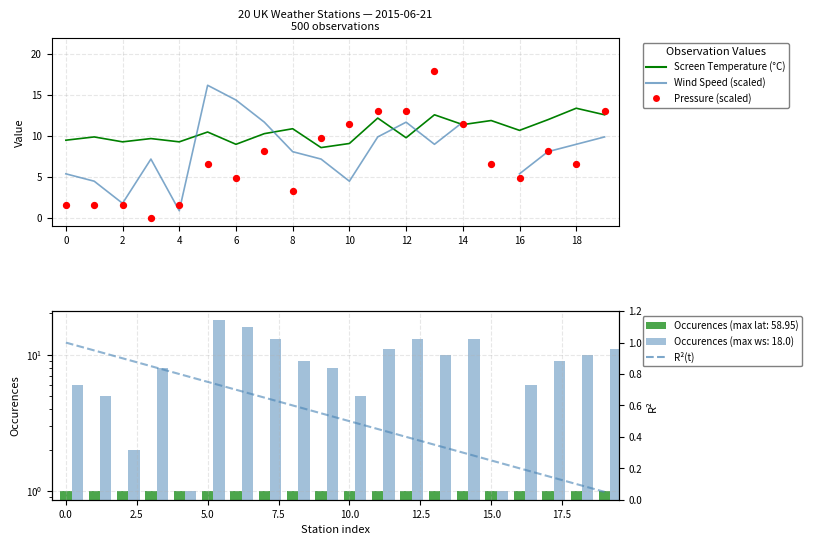

Is the value of R²(t) at 19 greater than the value of Screen Temperature (°C) at 0?

No